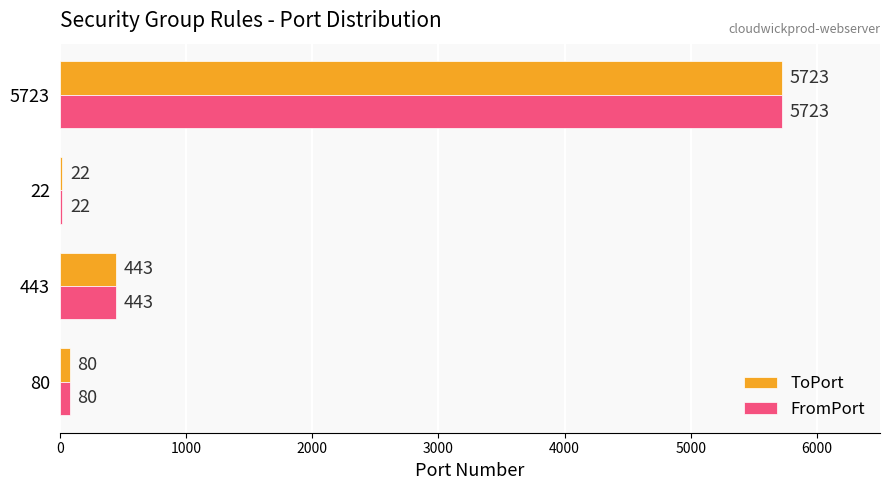

What are all the series names shown in the legend?

ToPort, FromPort